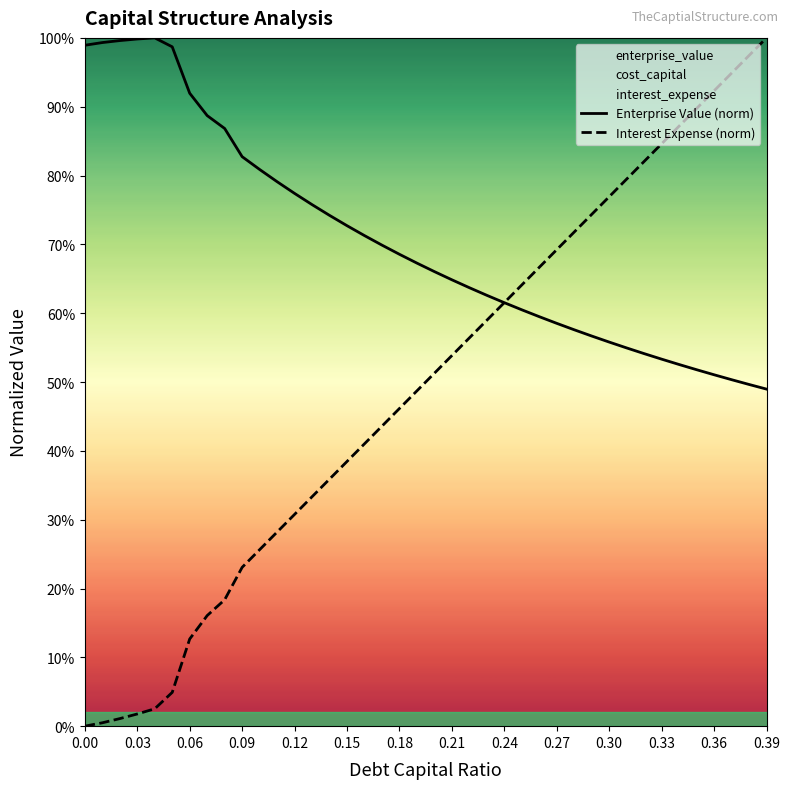

What is the minimum value for Enterprise Value (norm)?

0.5